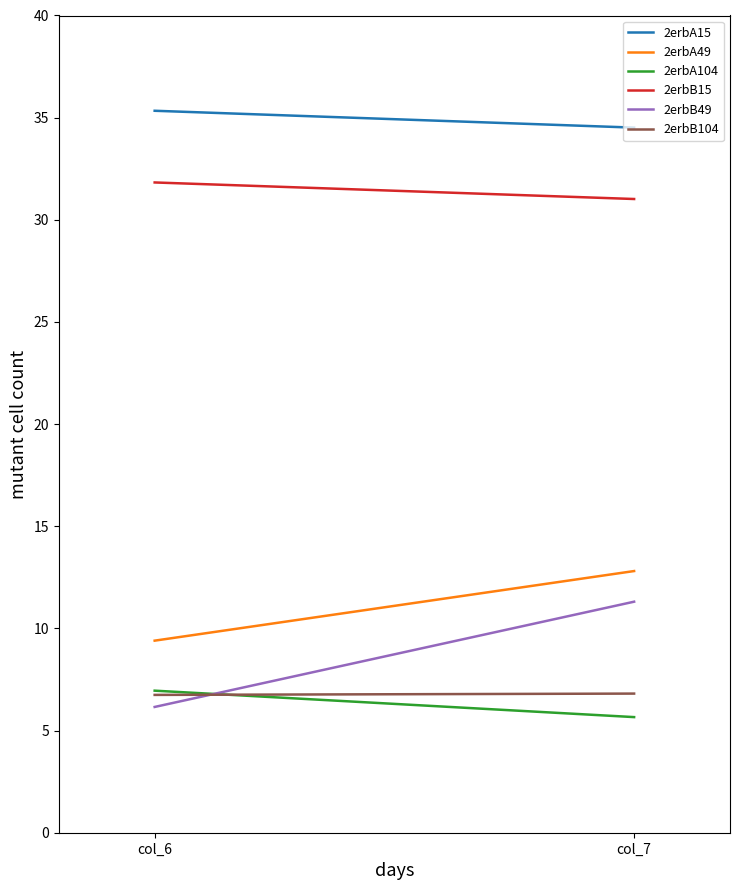

List the labels in order of 2erbA15 value, largest first.

col_6, col_7